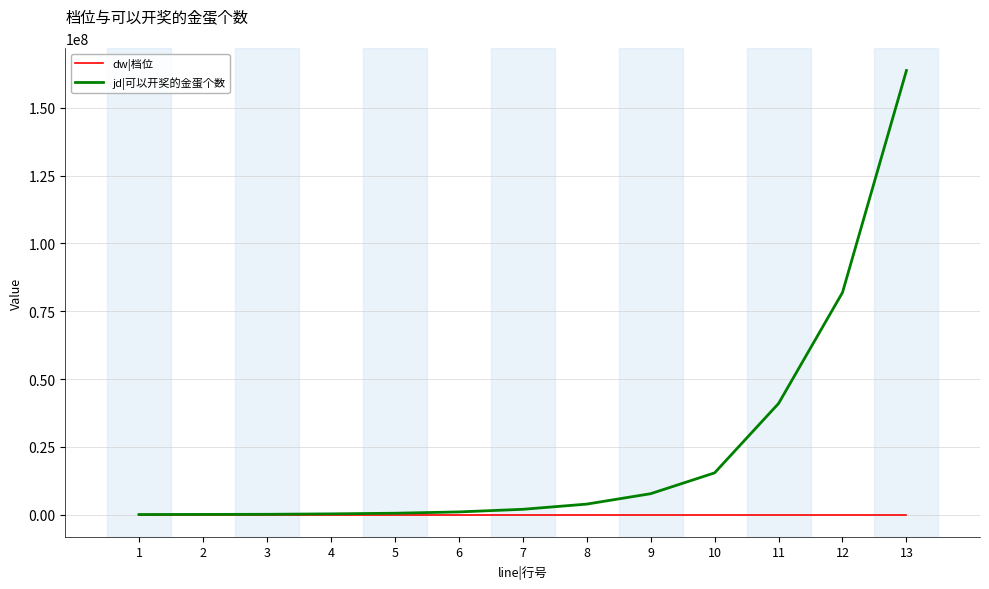

What is the maximum value shown in the chart?

163840000